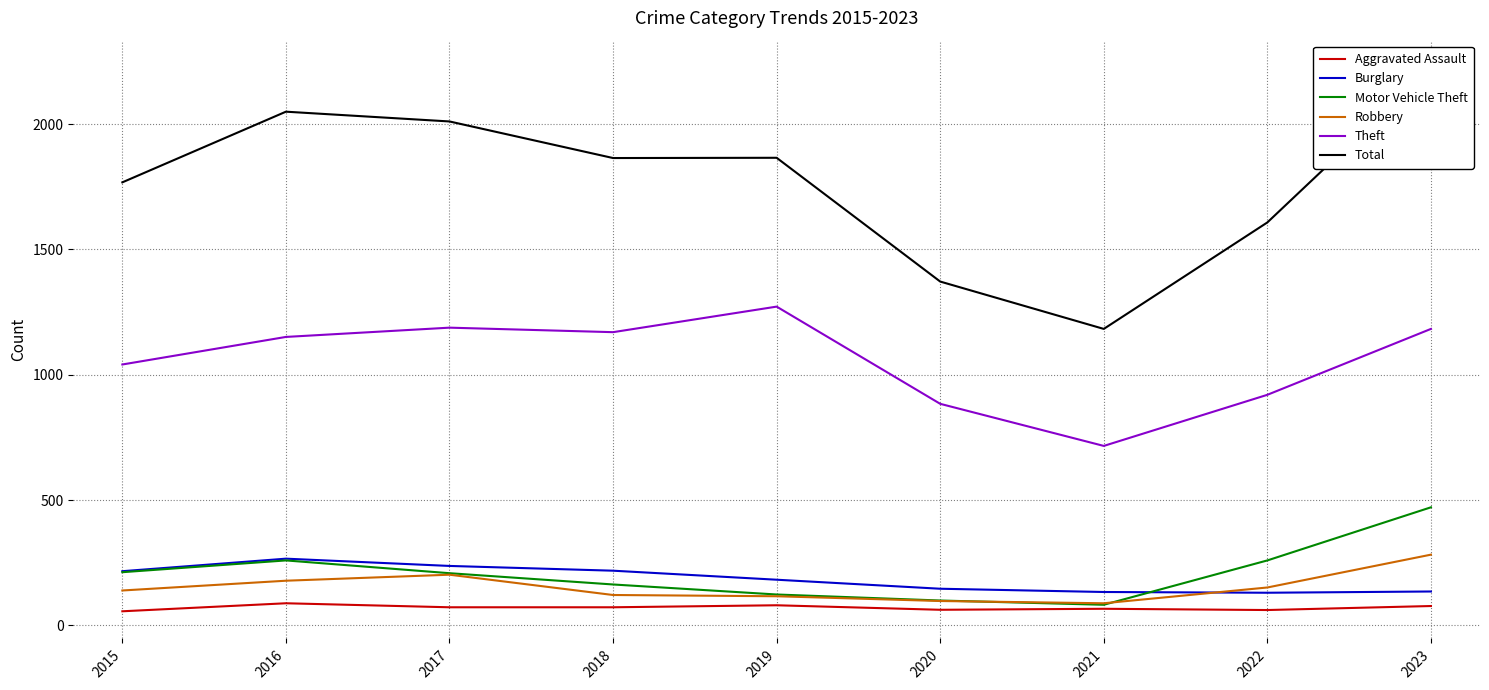

Which label corresponds to the smallest value in the chart?

2015